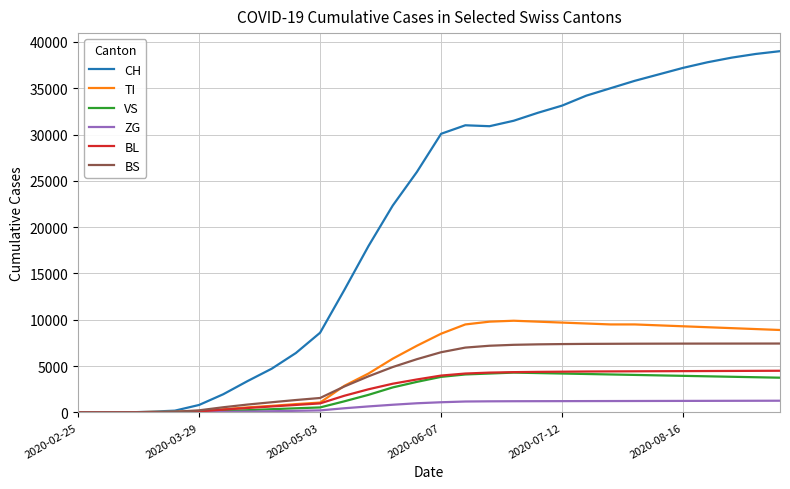

Which series has the widest spread of values?

CH